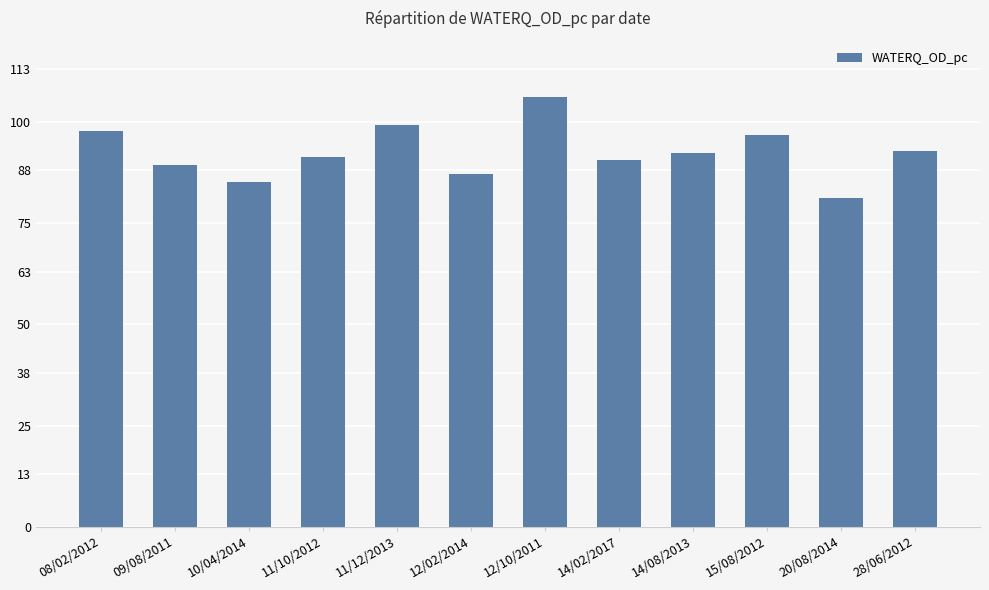

What is the value of the 10th bar from the left?

96.7